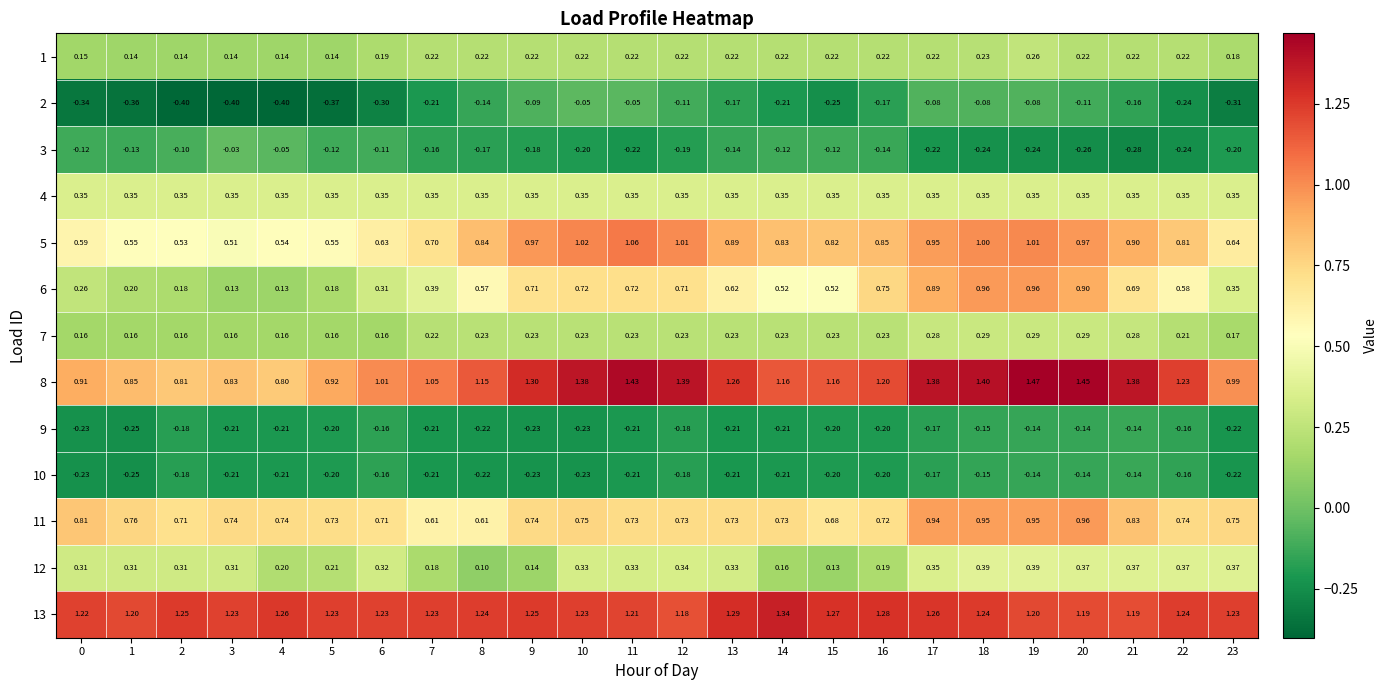

Is the value of 9 at 20 greater than the value of 12 at 21?

No